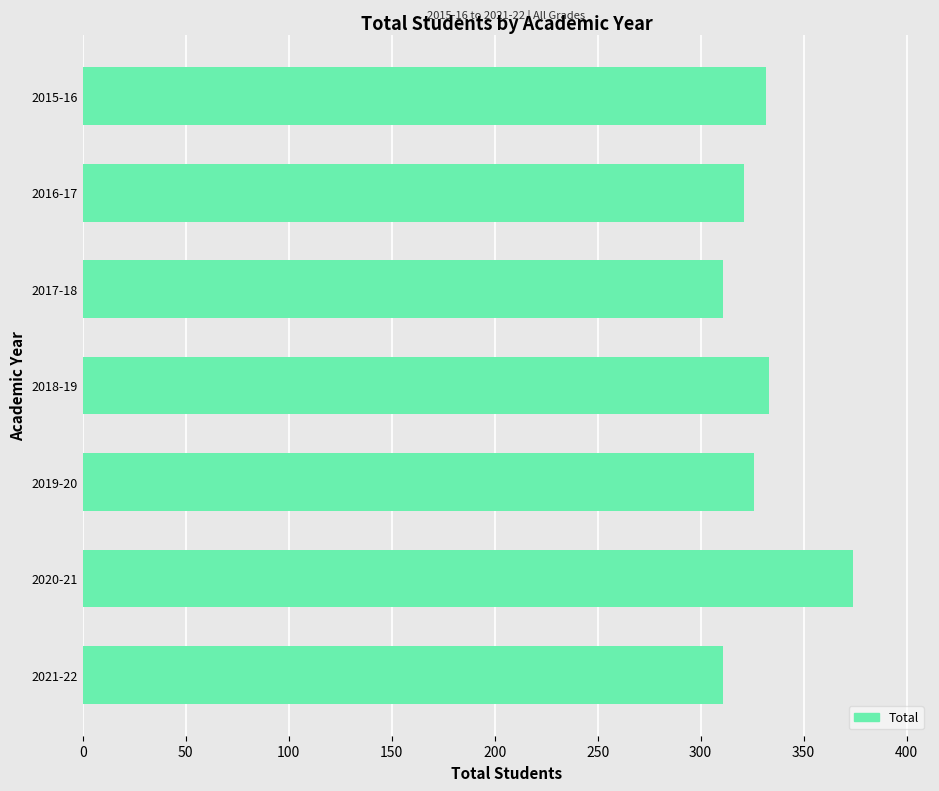

The value at 2018-19 is 333. True or false?

True